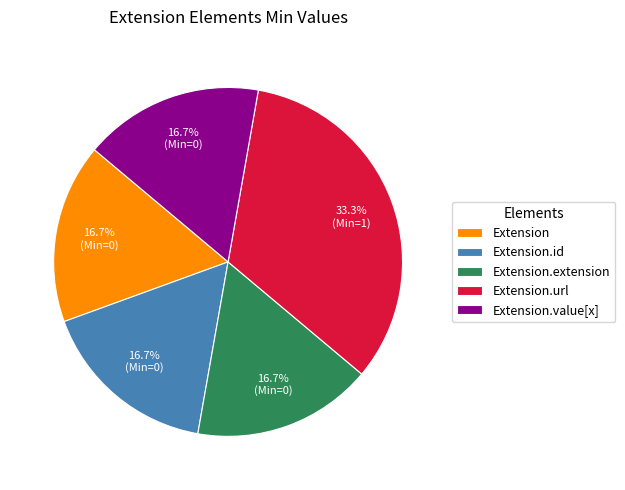

What percentage do Extension.value[x] and Extension.url together represent?

50.0%